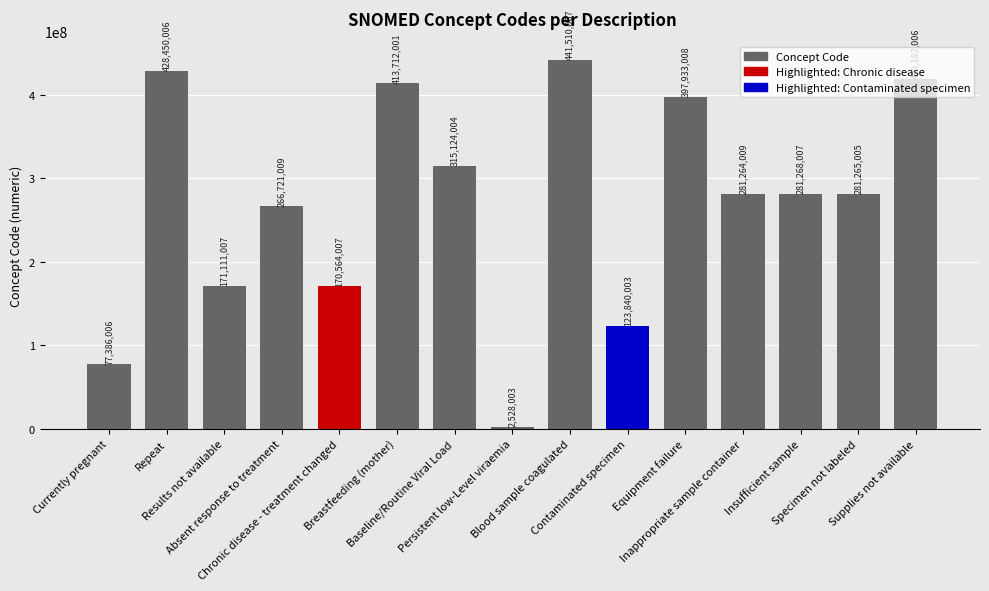

What is the difference between the values at Specimen not labeled and Results not available?

110153998